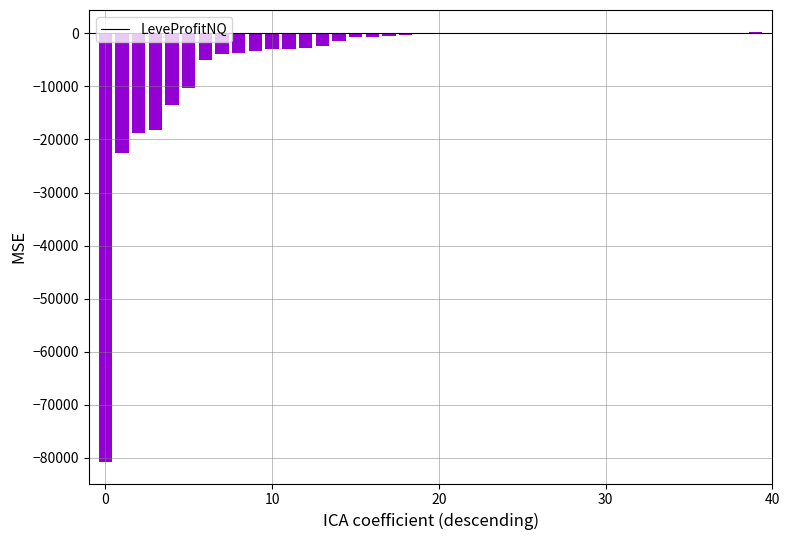

What is the sum of all values?

-195674.1